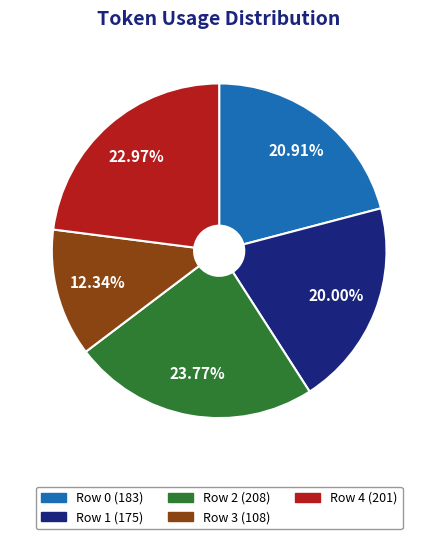

How many segments does this pie chart have?

5